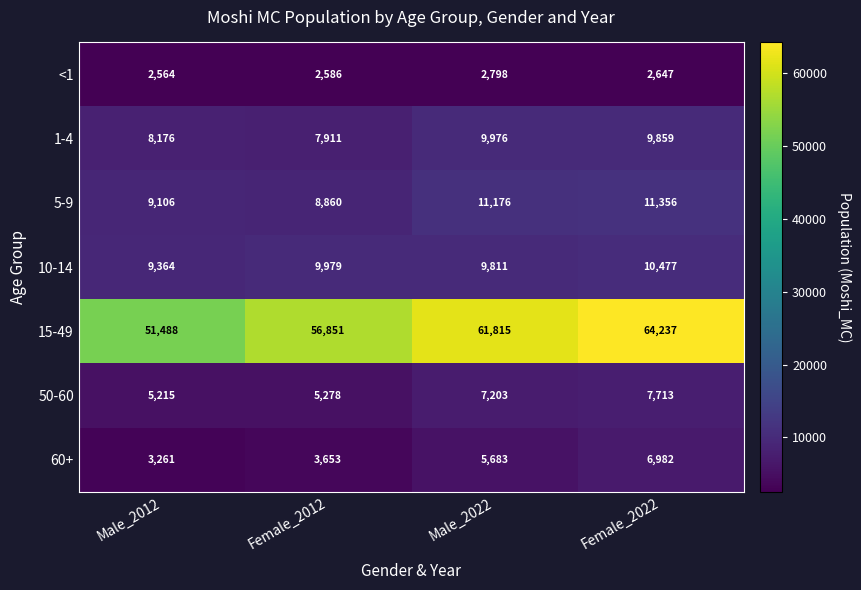

What is the average value of the <1 series?

2649